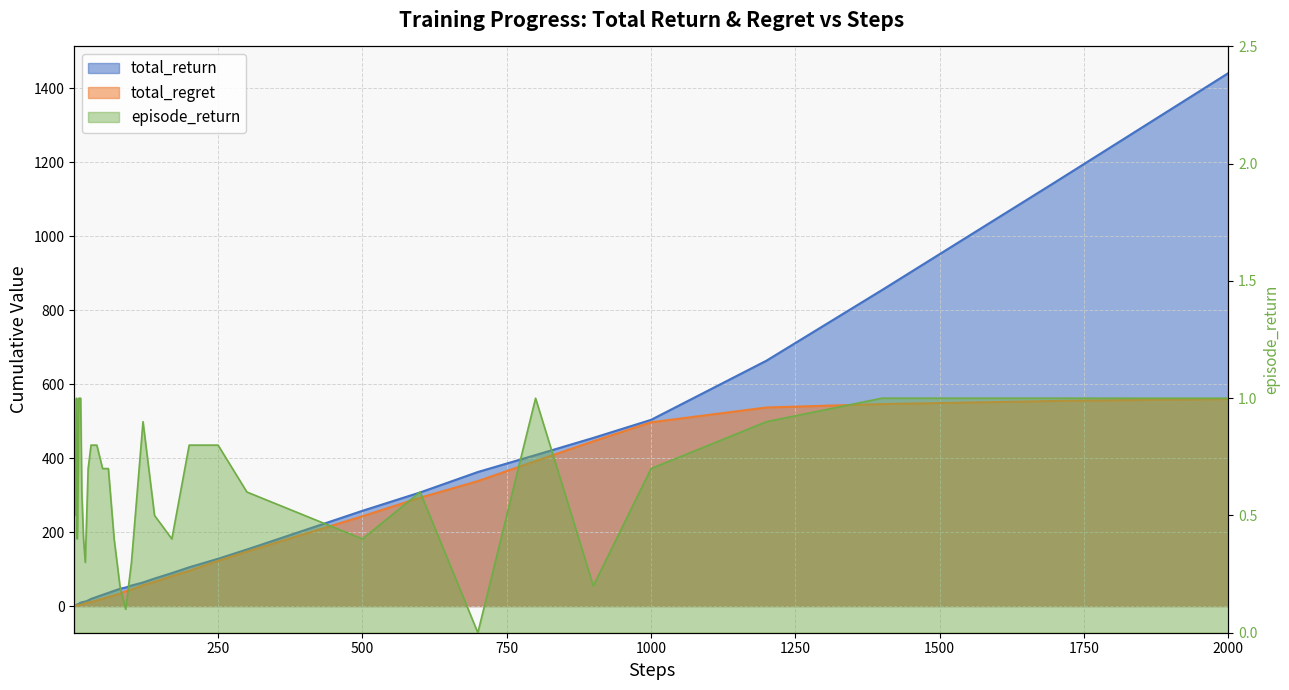

Reading right to left, list all the values displayed in this chart.

total_return: 1440.5	1145.7	854.1	663.3	503.3	454.5	408.1	362.3	307.1	257.4	205.1	152.9	127.8	104.8	89.1	74.4	63.8	55.5	50.1	46.7	41.3	35.7	30.3	24.8	19.3	15.3	12.1	11.4	10.0	9.3	7.4	6.4	5.4	4.7	4.2	3.8	2.8	2.3	1.7	1.0
total_regret: 559.5	554.3	545.9	536.7	496.7	445.5	391.9	337.7	292.9	242.6	194.9	147.1	122.2	95.2	80.9	65.6	56.2	44.5	39.9	33.3	28.7	24.3	19.7	15.2	10.7	9.7	7.9	5.6	4.0	2.7	2.6	2.6	2.6	2.3	1.8	1.2	1.2	0.7	0.3	0.0
episode_return: 1.0	1.0	1.0	0.9	0.7	0.2	1.0	0.0	0.6	0.4	0.5	0.6	0.8	0.8	0.4	0.5	0.9	0.3	0.1	0.2	0.4	0.7	0.7	0.8	0.8	0.7	0.3	0.4	0.6	1.0	1.0	1.0	0.7	0.5	0.4	1.0	0.5	0.6	0.7	1.0